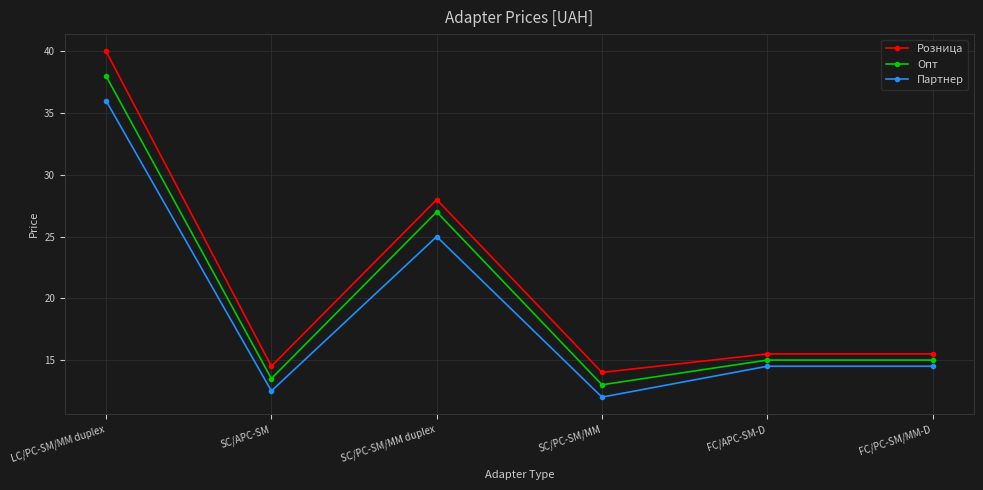

How many categories are shown in the chart?

6